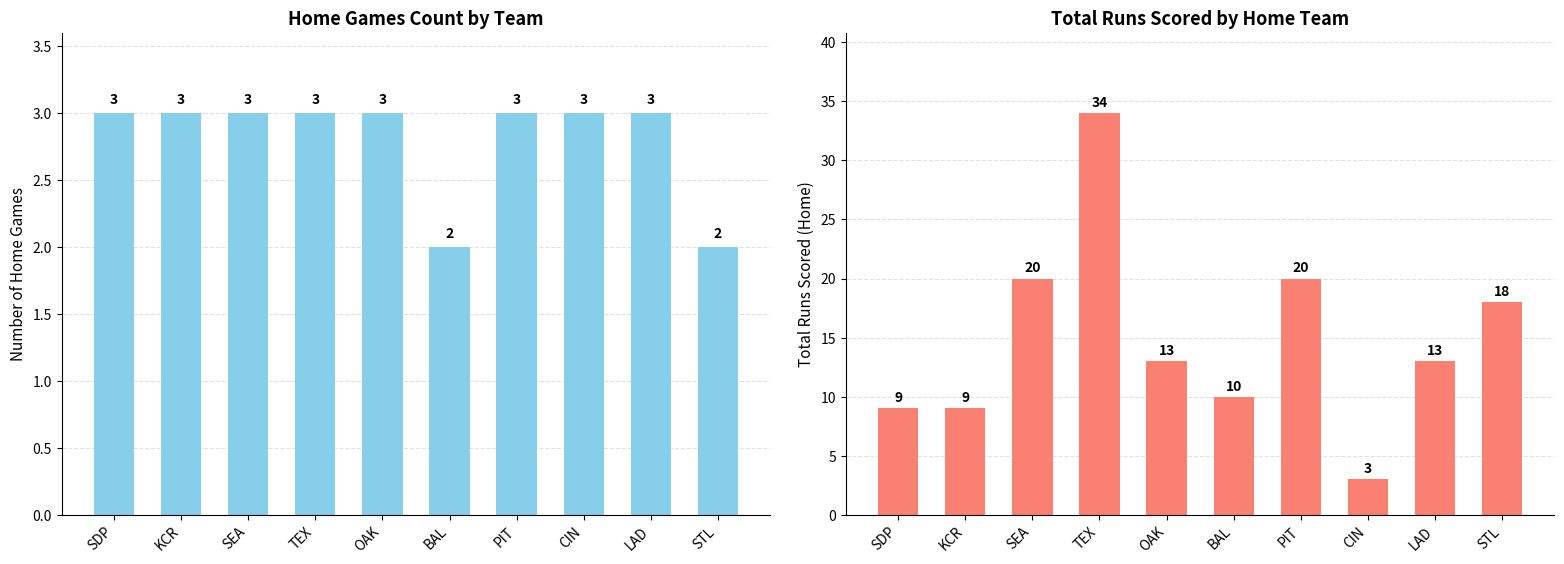

Is it true that Total Home Runs equals 5 at CIN?

False